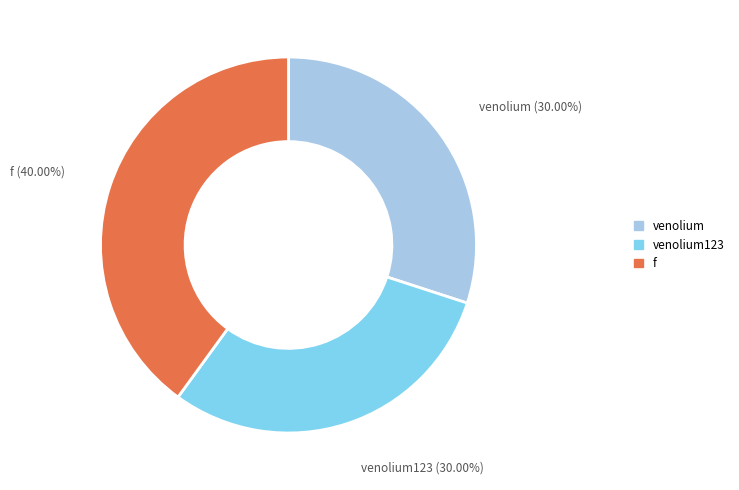

Do venolium123 and f together represent more than half of the pie?

Yes